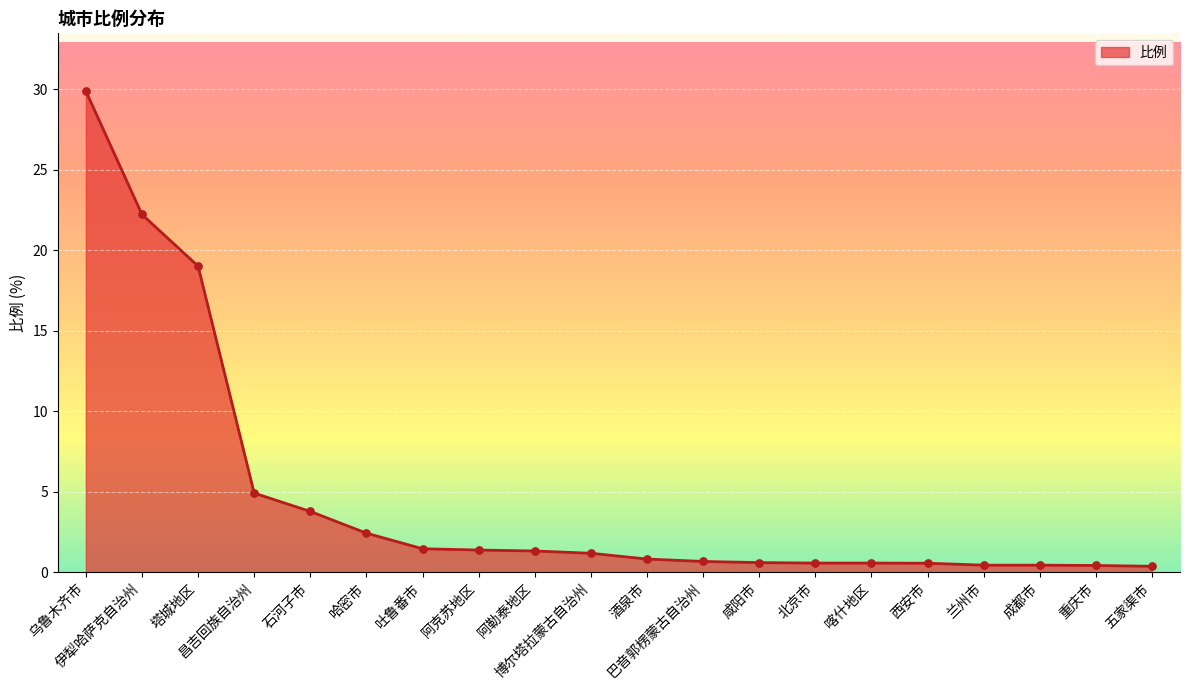

Between 五家渠市 and 伊犁哈萨克自治州, which is larger?

伊犁哈萨克自治州